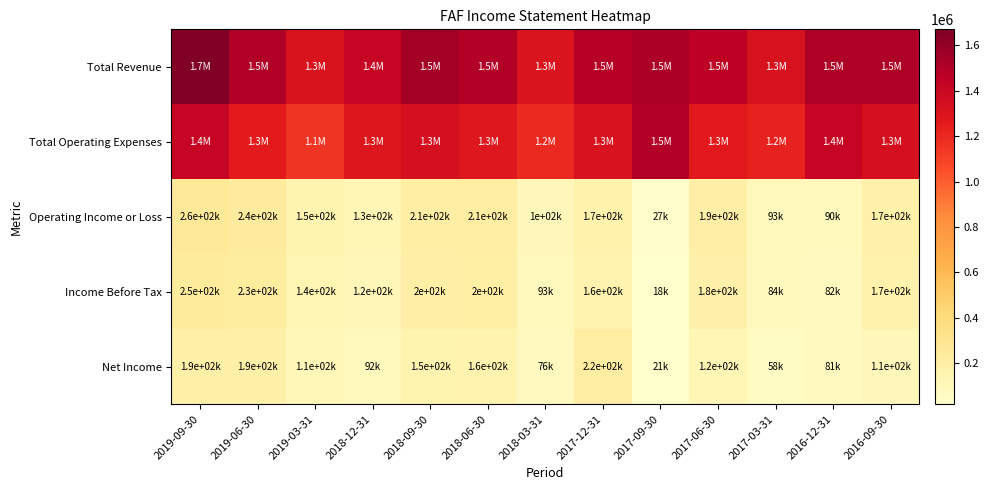

What is the spread (max minus min) of values at 2017-06-30?

1332100